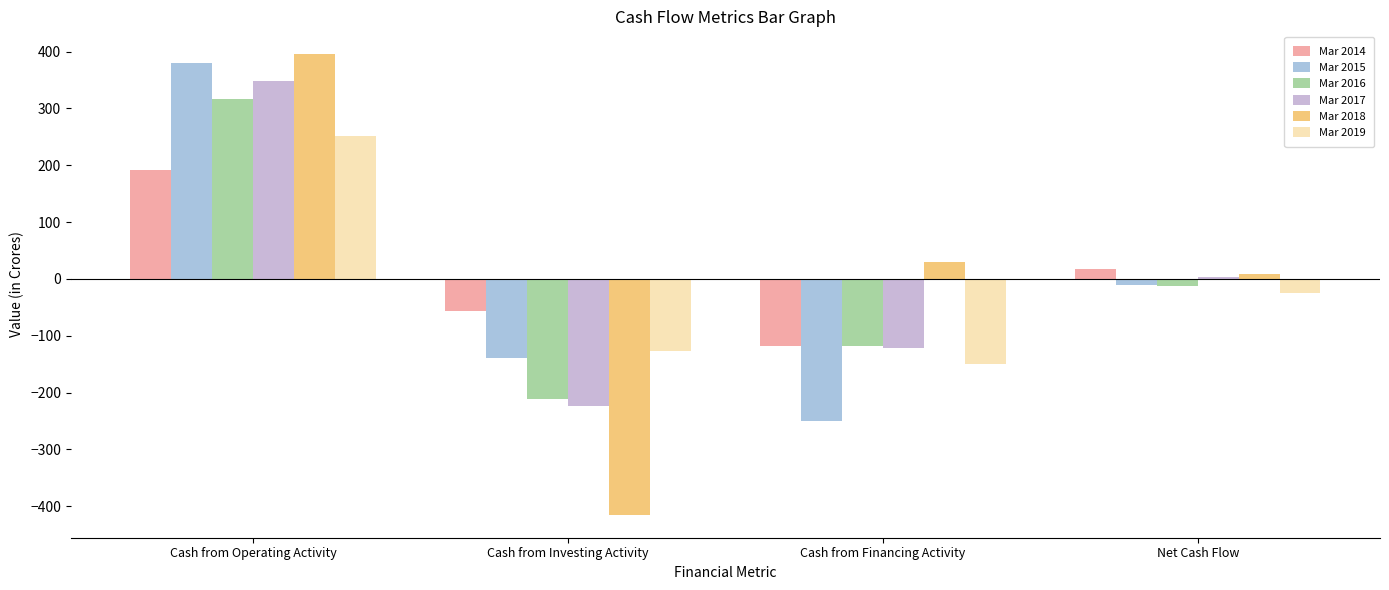

The Mar 2019 series shows -25 at Net Cash Flow. True or false?

True